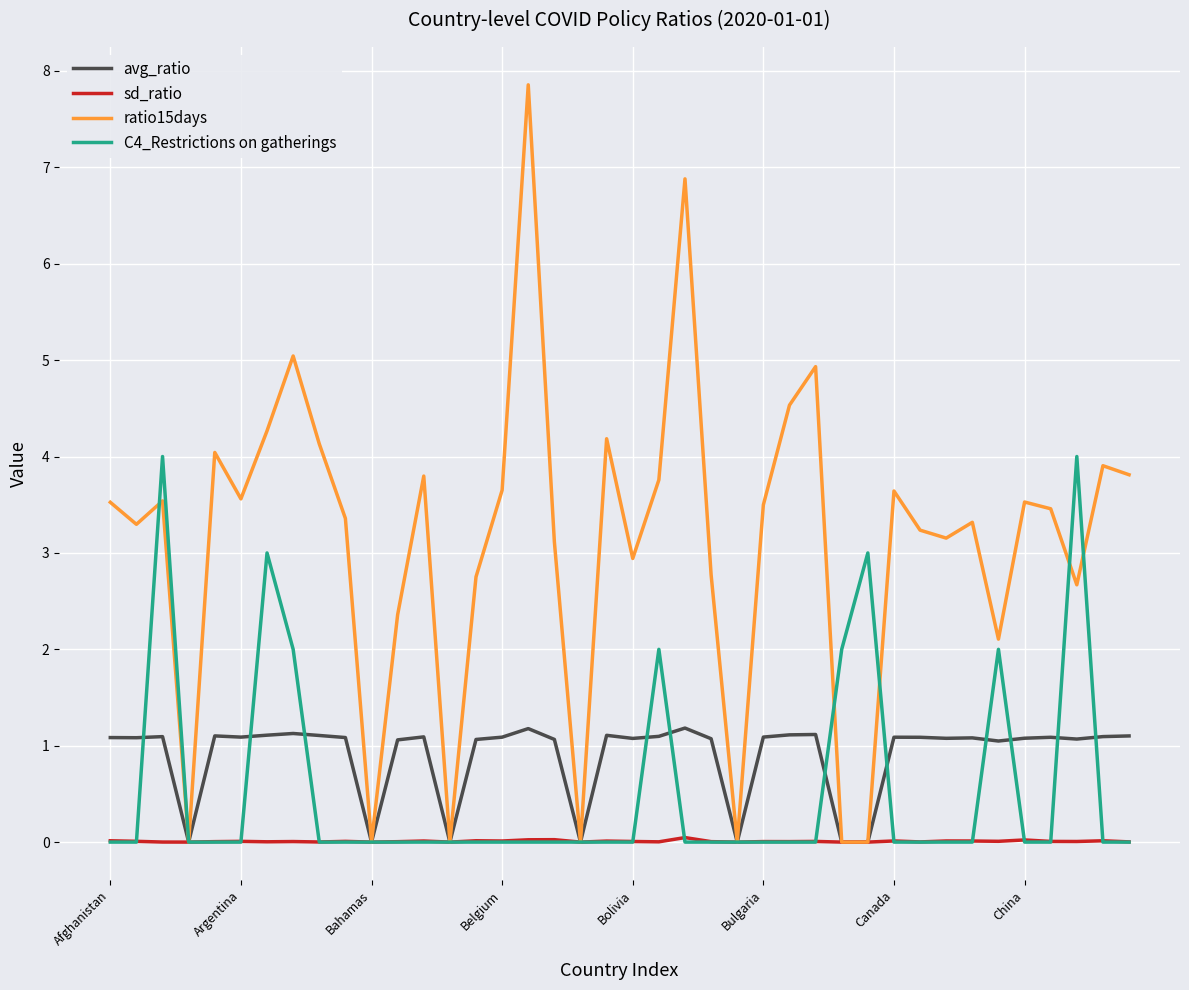

List the series in order of their peak value, lowest first.

sd_ratio, avg_ratio, C4_Restrictions on gatherings, ratio15days